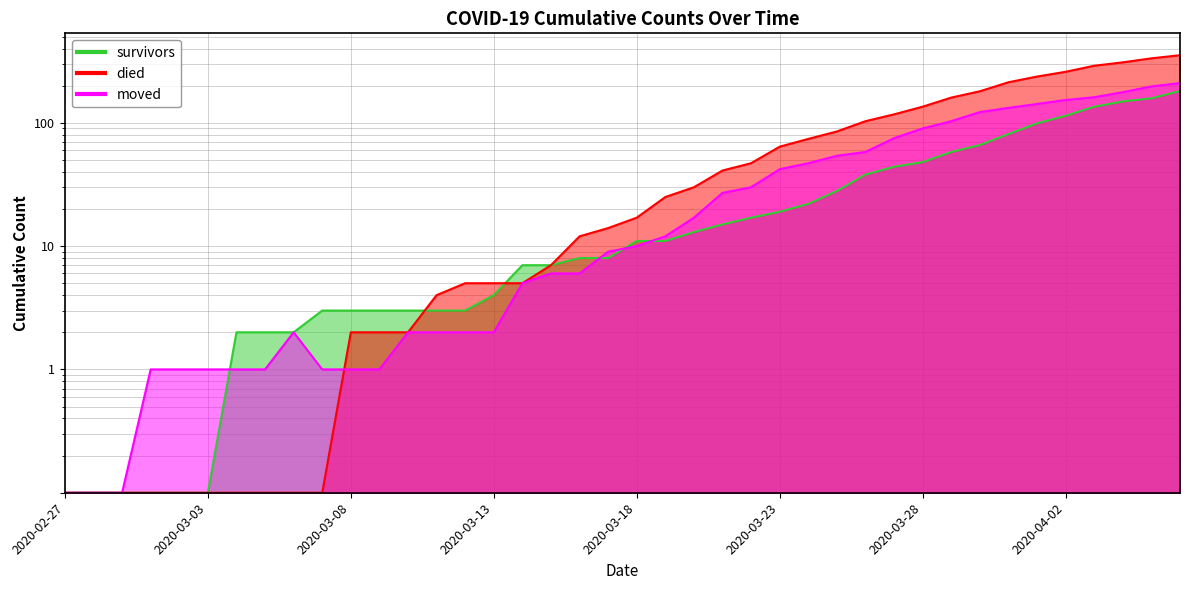

Which category has the lowest value across all series?

2020-02-27